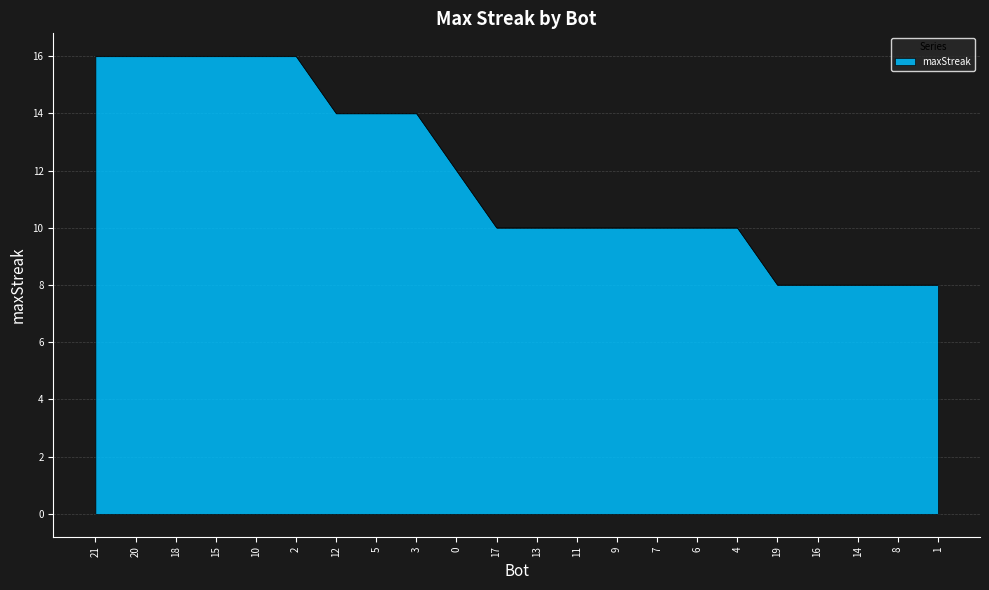

What is the change in value from 10 to 4?

-6